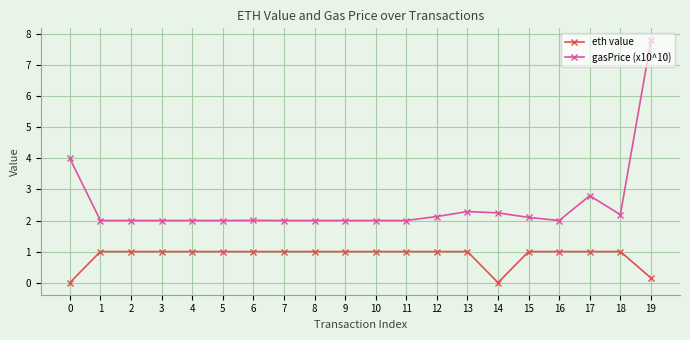

Which series has the widest spread of values?

gasPrice (x10^10)